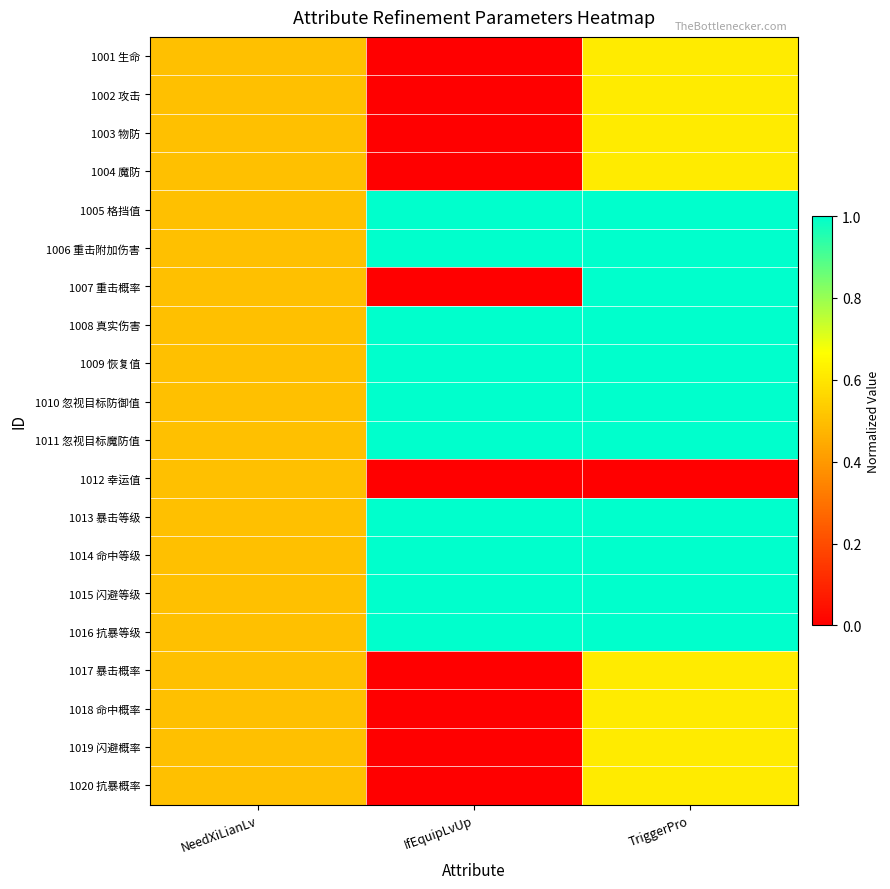

What is the difference between the highest and lowest values at IfEquipLvUp?

1.0